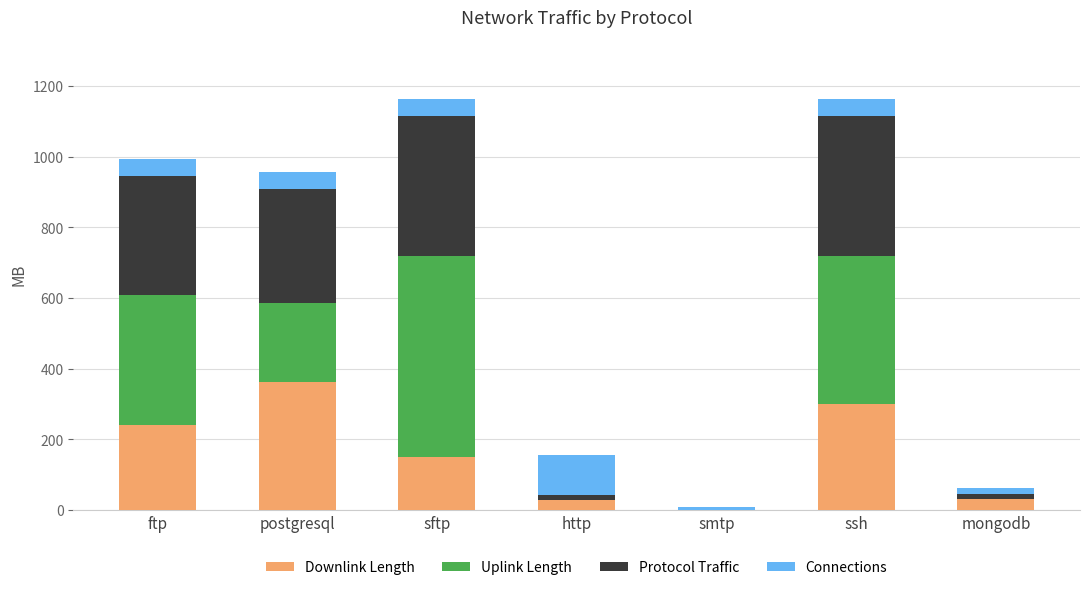

What are all the series names shown in the legend?

Downlink Length, Uplink Length, Protocol Traffic, Connections